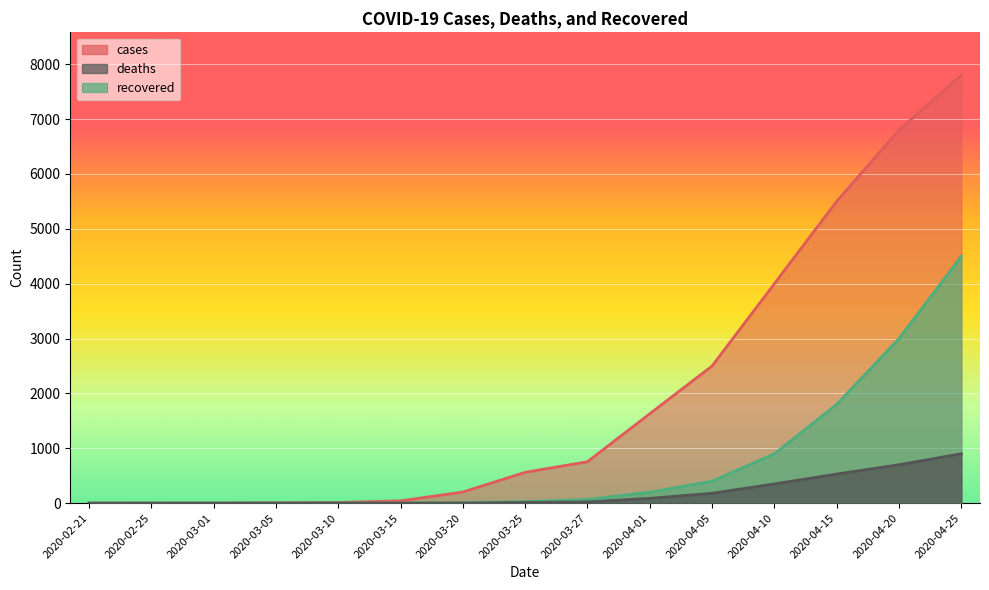

How many distinct data groups are displayed?

3